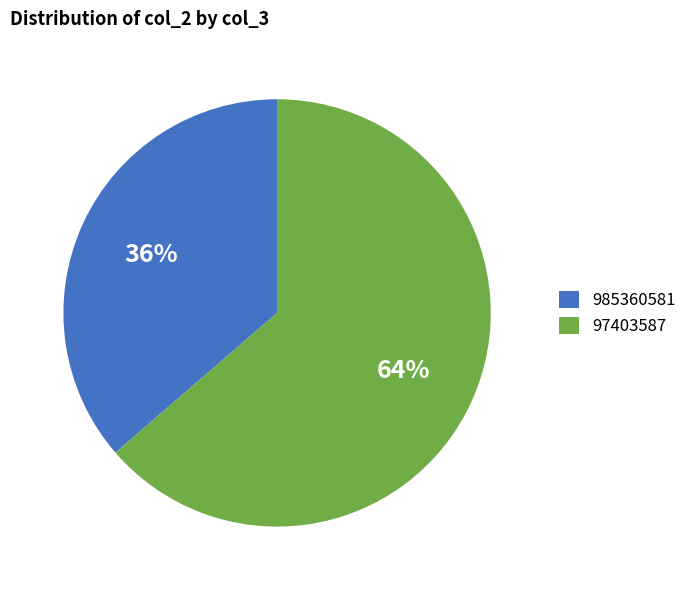

What is the largest slice in the pie chart?

97403587